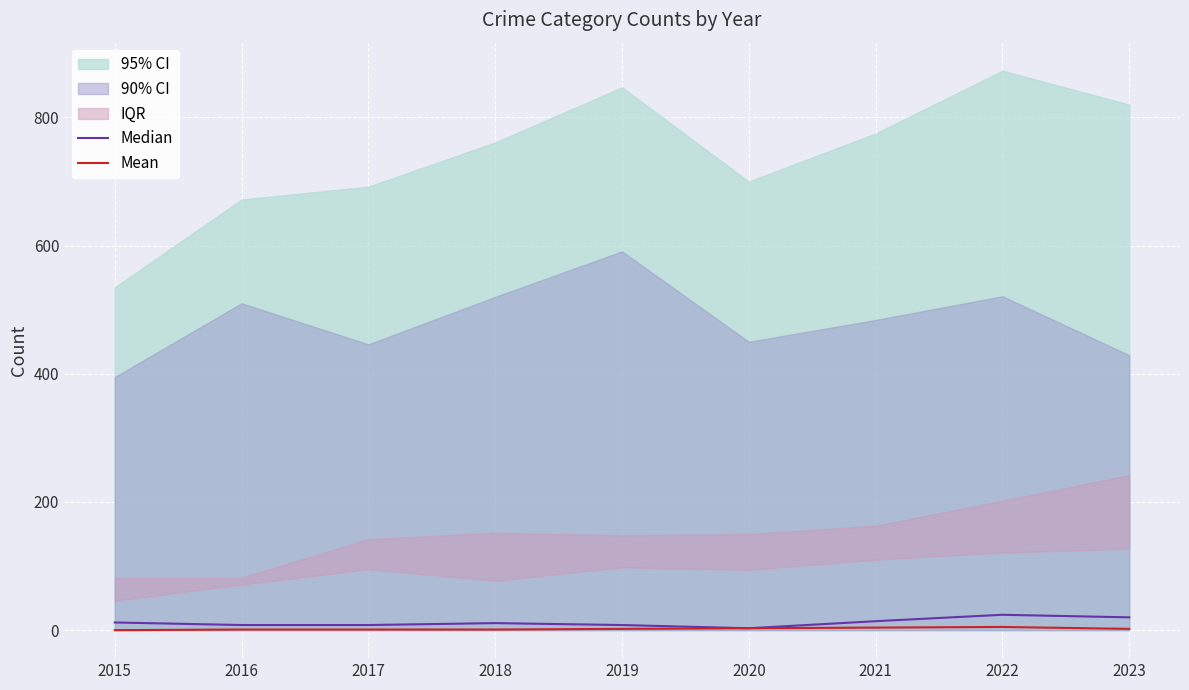

How many data points in Median are less than 11?

4